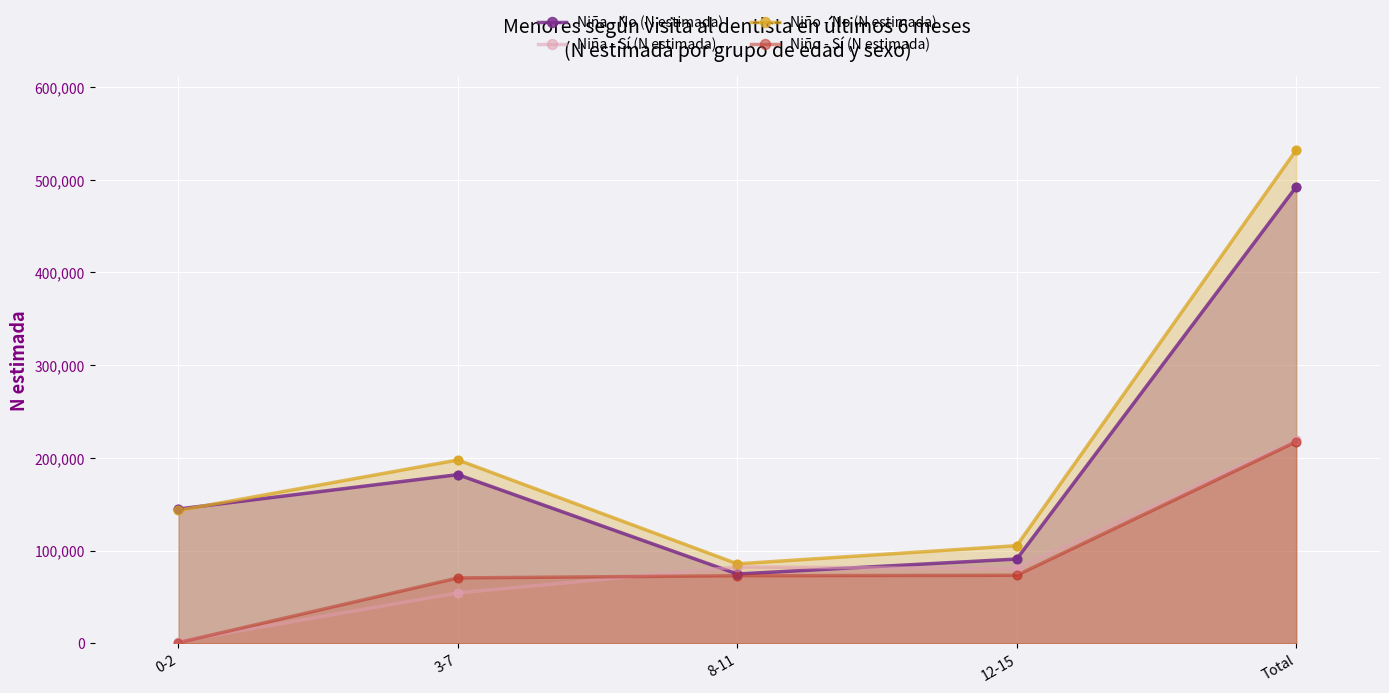

What are all the series names shown in the legend?

Niña - No (N estimada), Niña - Sí (N estimada), Niño - No (N estimada), Niño - Sí (N estimada)